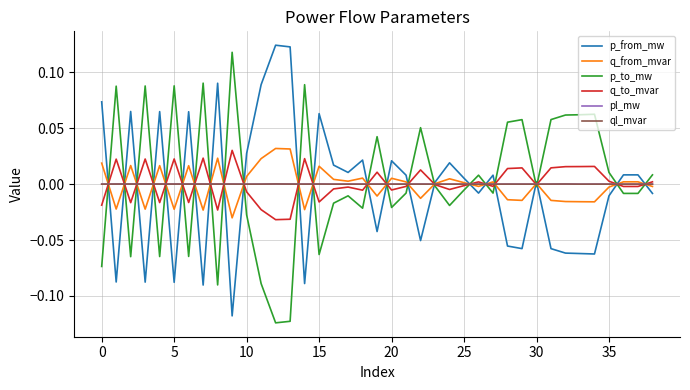

Which series has the largest total across all categories?

p_to_mw